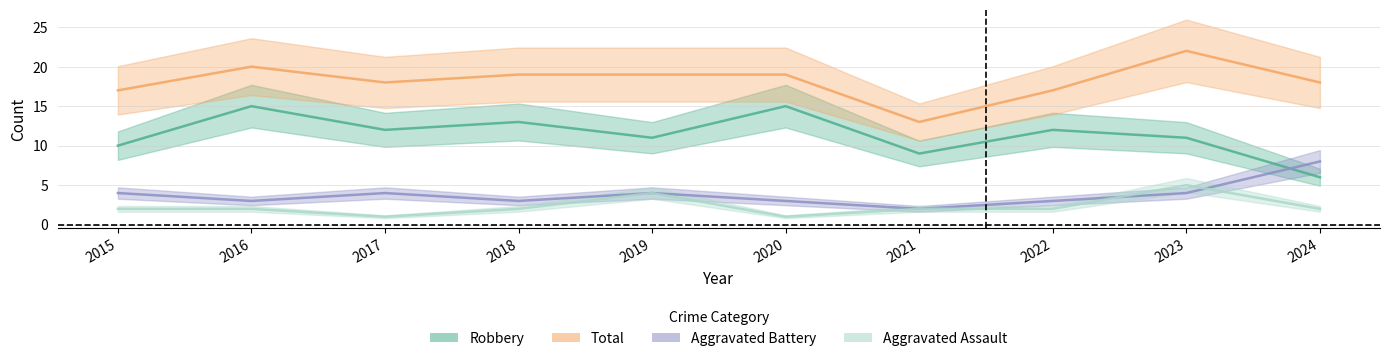

Reading left to right, list all the values displayed in this chart.

Aggravated Assault: 2015=2	2016=2	2017=1	2018=2	2019=4	2020=1	2021=2	2022=2	2023=5	2024=2
Aggravated Battery: 2015=4	2016=3	2017=4	2018=3	2019=4	2020=3	2021=2	2022=3	2023=4	2024=8
Robbery: 2015=10	2016=15	2017=12	2018=13	2019=11	2020=15	2021=9	2022=12	2023=11	2024=6
Total: 2015=17	2016=20	2017=18	2018=19	2019=19	2020=19	2021=13	2022=17	2023=22	2024=18